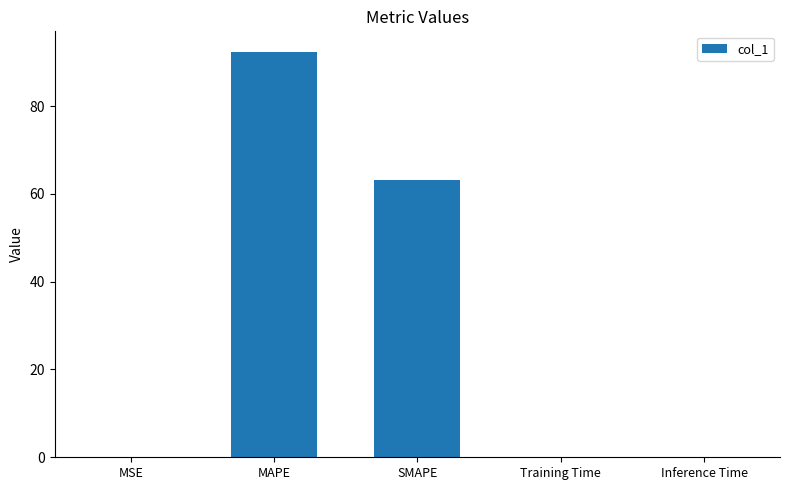

The value at Training Time is 0.0. True or false?

True